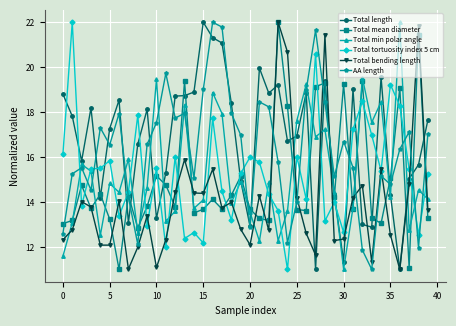

Which series ends up on top after the final intersection of Total min polar angle and AA length?

AA length